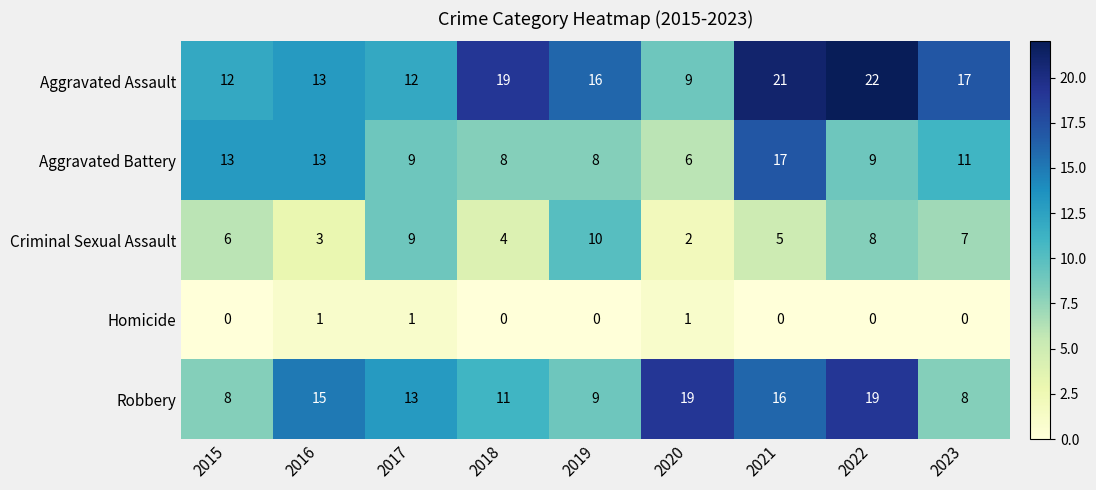

How many data points in Homicide are above 0?

3